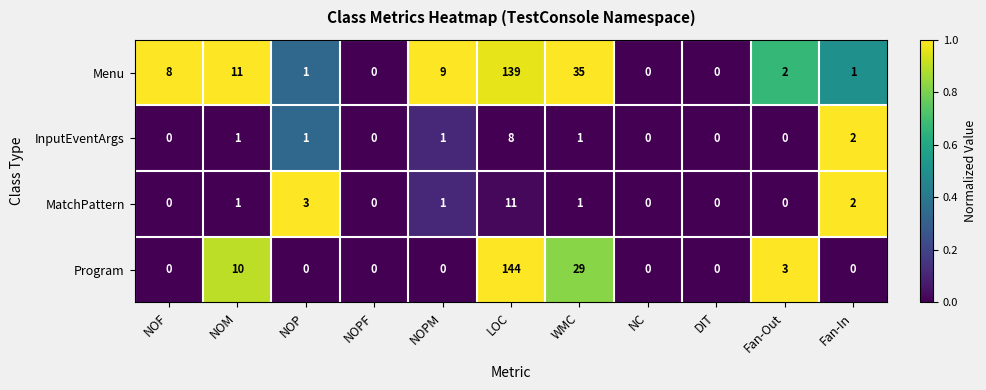

What is the spread (max minus min) of values at LOC?

136